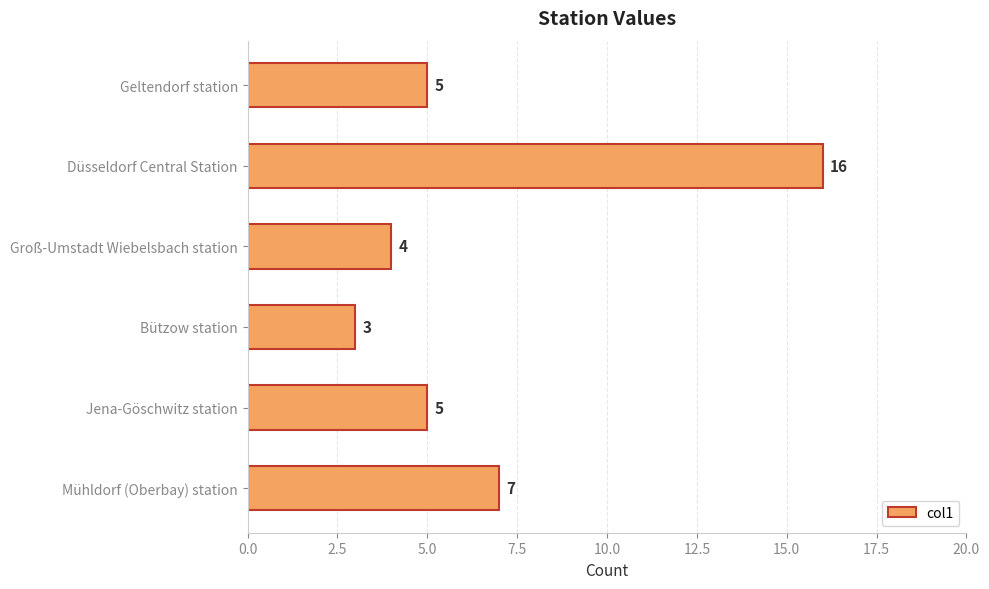

The value at Düsseldorf Central Station is 5. True or false?

False